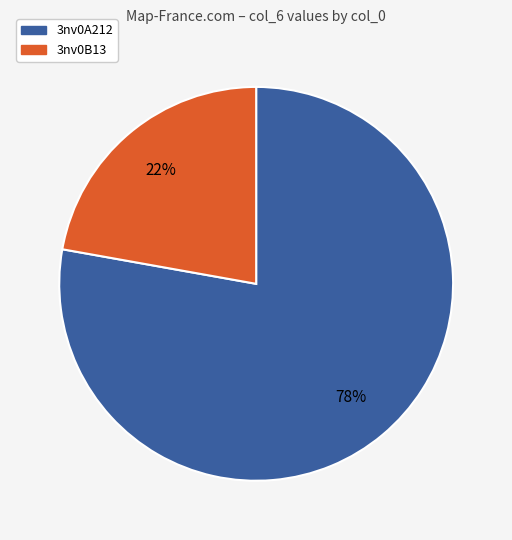

How many segments does this pie chart have?

2